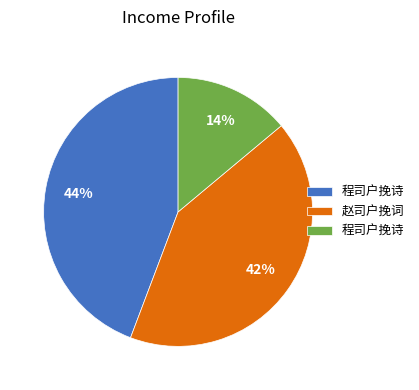

Count the number of slices in the pie.

3